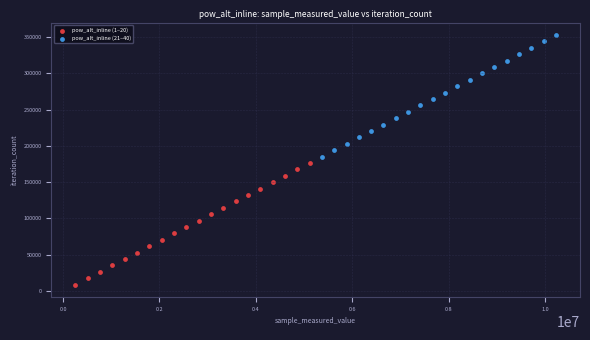

Which series contains the lowest Y value?

pow_alt_inline (1–20)